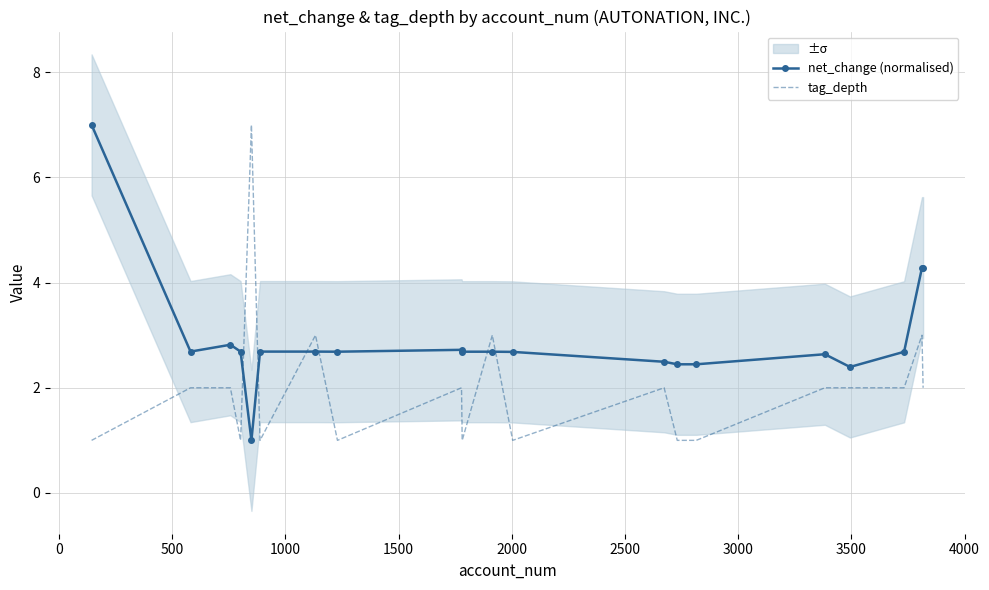

After their last crossing, which series has the higher values: tag_depth or net_change (normalised)?

net_change (normalised)